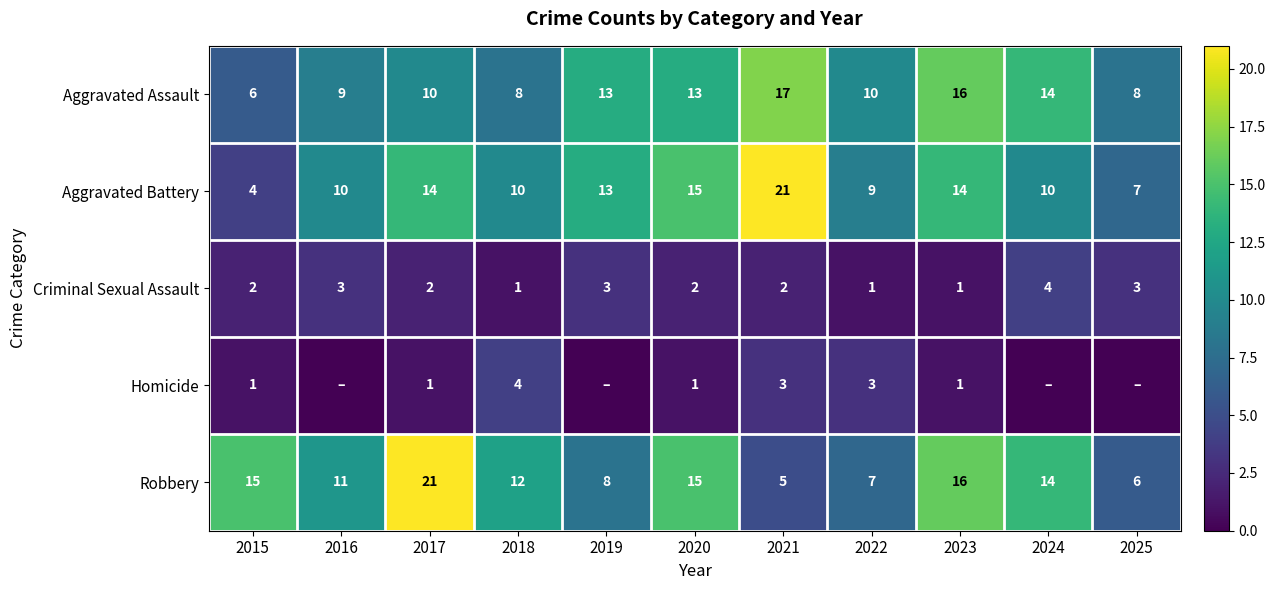

How many data points in Aggravated Battery are less than 10?

3